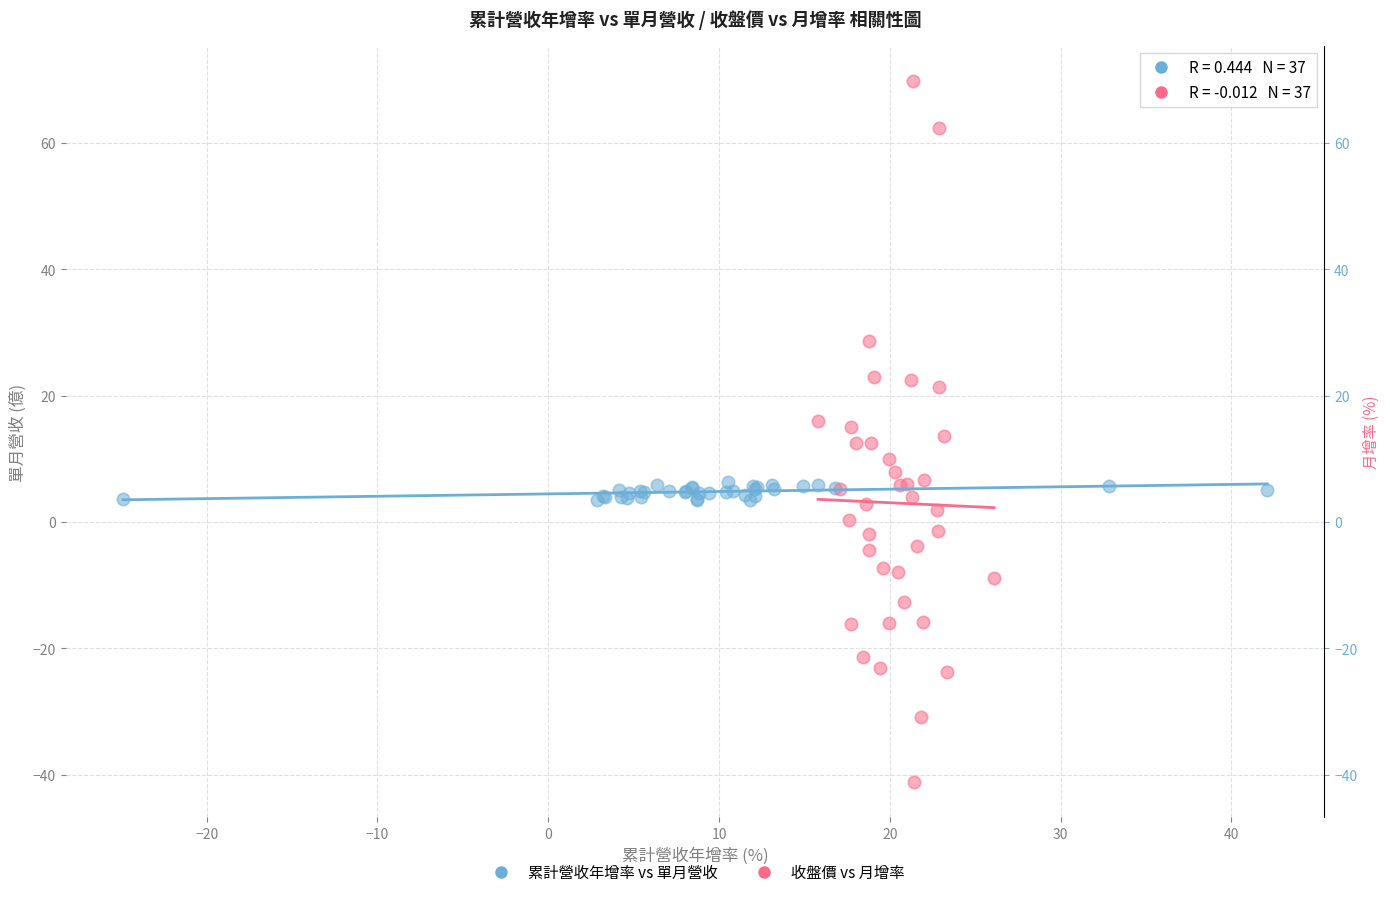

Which series reaches the maximum Y coordinate?

收盤價 vs 月增率